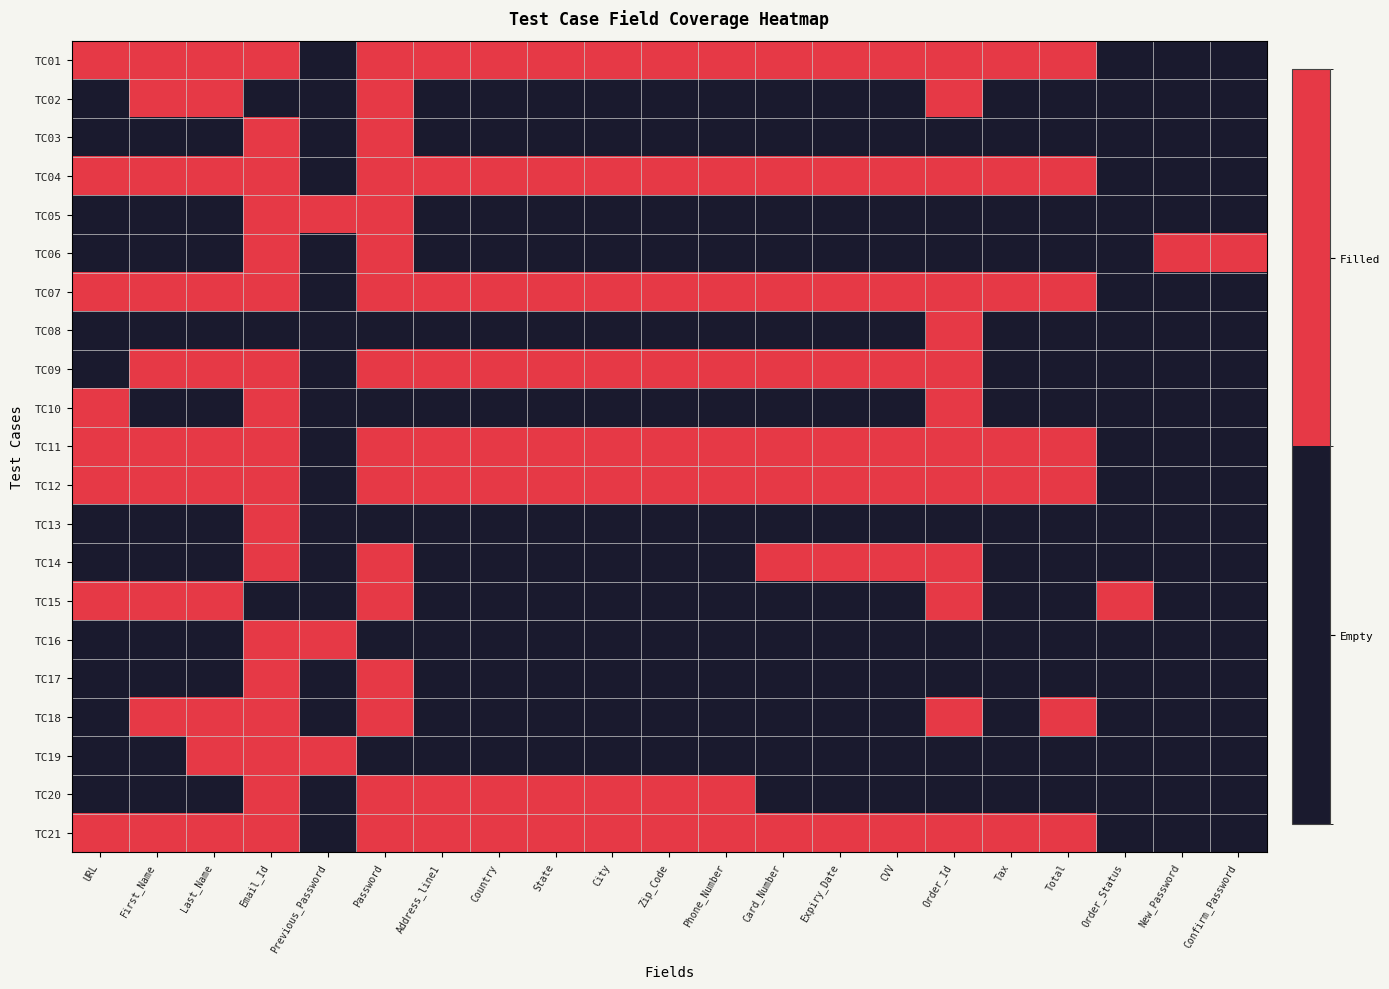

Reading right to left, what are all the values shown in this chart?

TC01: Confirm_Password=0	New_Password=0	Order_Status=0	Total=1	Tax=1	Order_Id=1	CVV=1	Expiry_Date=1	Card_Number=1	Phone_Number=1	Zip_Code=1	City=1	State=1	Country=1	Address_line1=1	Password=1	Previous_Password=0	Email_Id=1	Last_Name=1	First_Name=1	URL=1
TC02: Confirm_Password=0	New_Password=0	Order_Status=0	Total=0	Tax=0	Order_Id=1	CVV=0	Expiry_Date=0	Card_Number=0	Phone_Number=0	Zip_Code=0	City=0	State=0	Country=0	Address_line1=0	Password=1	Previous_Password=0	Email_Id=0	Last_Name=1	First_Name=1	URL=0
TC03: Confirm_Password=0	New_Password=0	Order_Status=0	Total=0	Tax=0	Order_Id=0	CVV=0	Expiry_Date=0	Card_Number=0	Phone_Number=0	Zip_Code=0	City=0	State=0	Country=0	Address_line1=0	Password=1	Previous_Password=0	Email_Id=1	Last_Name=0	First_Name=0	URL=0
TC04: Confirm_Password=0	New_Password=0	Order_Status=0	Total=1	Tax=1	Order_Id=1	CVV=1	Expiry_Date=1	Card_Number=1	Phone_Number=1	Zip_Code=1	City=1	State=1	Country=1	Address_line1=1	Password=1	Previous_Password=0	Email_Id=1	Last_Name=1	First_Name=1	URL=1
TC05: Confirm_Password=0	New_Password=0	Order_Status=0	Total=0	Tax=0	Order_Id=0	CVV=0	Expiry_Date=0	Card_Number=0	Phone_Number=0	Zip_Code=0	City=0	State=0	Country=0	Address_line1=0	Password=1	Previous_Password=1	Email_Id=1	Last_Name=0	First_Name=0	URL=0
TC06: Confirm_Password=1	New_Password=1	Order_Status=0	Total=0	Tax=0	Order_Id=0	CVV=0	Expiry_Date=0	Card_Number=0	Phone_Number=0	Zip_Code=0	City=0	State=0	Country=0	Address_line1=0	Password=1	Previous_Password=0	Email_Id=1	Last_Name=0	First_Name=0	URL=0
TC07: Confirm_Password=0	New_Password=0	Order_Status=0	Total=1	Tax=1	Order_Id=1	CVV=1	Expiry_Date=1	Card_Number=1	Phone_Number=1	Zip_Code=1	City=1	State=1	Country=1	Address_line1=1	Password=1	Previous_Password=0	Email_Id=1	Last_Name=1	First_Name=1	URL=1
TC08: Confirm_Password=0	New_Password=0	Order_Status=0	Total=0	Tax=0	Order_Id=1	CVV=0	Expiry_Date=0	Card_Number=0	Phone_Number=0	Zip_Code=0	City=0	State=0	Country=0	Address_line1=0	Password=0	Previous_Password=0	Email_Id=0	Last_Name=0	First_Name=0	URL=0
TC09: Confirm_Password=0	New_Password=0	Order_Status=0	Total=0	Tax=0	Order_Id=1	CVV=1	Expiry_Date=1	Card_Number=1	Phone_Number=1	Zip_Code=1	City=1	State=1	Country=1	Address_line1=1	Password=1	Previous_Password=0	Email_Id=1	Last_Name=1	First_Name=1	URL=0
TC10: Confirm_Password=0	New_Password=0	Order_Status=0	Total=0	Tax=0	Order_Id=1	CVV=0	Expiry_Date=0	Card_Number=0	Phone_Number=0	Zip_Code=0	City=0	State=0	Country=0	Address_line1=0	Password=0	Previous_Password=0	Email_Id=1	Last_Name=0	First_Name=0	URL=1
TC11: Confirm_Password=0	New_Password=0	Order_Status=0	Total=1	Tax=1	Order_Id=1	CVV=1	Expiry_Date=1	Card_Number=1	Phone_Number=1	Zip_Code=1	City=1	State=1	Country=1	Address_line1=1	Password=1	Previous_Password=0	Email_Id=1	Last_Name=1	First_Name=1	URL=1
TC12: Confirm_Password=0	New_Password=0	Order_Status=0	Total=1	Tax=1	Order_Id=1	CVV=1	Expiry_Date=1	Card_Number=1	Phone_Number=1	Zip_Code=1	City=1	State=1	Country=1	Address_line1=1	Password=1	Previous_Password=0	Email_Id=1	Last_Name=1	First_Name=1	URL=1
TC13: Confirm_Password=0	New_Password=0	Order_Status=0	Total=0	Tax=0	Order_Id=0	CVV=0	Expiry_Date=0	Card_Number=0	Phone_Number=0	Zip_Code=0	City=0	State=0	Country=0	Address_line1=0	Password=0	Previous_Password=0	Email_Id=1	Last_Name=0	First_Name=0	URL=0
TC14: Confirm_Password=0	New_Password=0	Order_Status=0	Total=0	Tax=0	Order_Id=1	CVV=1	Expiry_Date=1	Card_Number=1	Phone_Number=0	Zip_Code=0	City=0	State=0	Country=0	Address_line1=0	Password=1	Previous_Password=0	Email_Id=1	Last_Name=0	First_Name=0	URL=0
TC15: Confirm_Password=0	New_Password=0	Order_Status=1	Total=0	Tax=0	Order_Id=1	CVV=0	Expiry_Date=0	Card_Number=0	Phone_Number=0	Zip_Code=0	City=0	State=0	Country=0	Address_line1=0	Password=1	Previous_Password=0	Email_Id=0	Last_Name=1	First_Name=1	URL=1
TC16: Confirm_Password=0	New_Password=0	Order_Status=0	Total=0	Tax=0	Order_Id=0	CVV=0	Expiry_Date=0	Card_Number=0	Phone_Number=0	Zip_Code=0	City=0	State=0	Country=0	Address_line1=0	Password=0	Previous_Password=1	Email_Id=1	Last_Name=0	First_Name=0	URL=0
TC17: Confirm_Password=0	New_Password=0	Order_Status=0	Total=0	Tax=0	Order_Id=0	CVV=0	Expiry_Date=0	Card_Number=0	Phone_Number=0	Zip_Code=0	City=0	State=0	Country=0	Address_line1=0	Password=1	Previous_Password=0	Email_Id=1	Last_Name=0	First_Name=0	URL=0
TC18: Confirm_Password=0	New_Password=0	Order_Status=0	Total=1	Tax=0	Order_Id=1	CVV=0	Expiry_Date=0	Card_Number=0	Phone_Number=0	Zip_Code=0	City=0	State=0	Country=0	Address_line1=0	Password=1	Previous_Password=0	Email_Id=1	Last_Name=1	First_Name=1	URL=0
TC19: Confirm_Password=0	New_Password=0	Order_Status=0	Total=0	Tax=0	Order_Id=0	CVV=0	Expiry_Date=0	Card_Number=0	Phone_Number=0	Zip_Code=0	City=0	State=0	Country=0	Address_line1=0	Password=0	Previous_Password=1	Email_Id=1	Last_Name=1	First_Name=0	URL=0
TC20: Confirm_Password=0	New_Password=0	Order_Status=0	Total=0	Tax=0	Order_Id=0	CVV=0	Expiry_Date=0	Card_Number=0	Phone_Number=1	Zip_Code=1	City=1	State=1	Country=1	Address_line1=1	Password=1	Previous_Password=0	Email_Id=1	Last_Name=0	First_Name=0	URL=0
TC21: Confirm_Password=0	New_Password=0	Order_Status=0	Total=1	Tax=1	Order_Id=1	CVV=1	Expiry_Date=1	Card_Number=1	Phone_Number=1	Zip_Code=1	City=1	State=1	Country=1	Address_line1=1	Password=1	Previous_Password=0	Email_Id=1	Last_Name=1	First_Name=1	URL=1